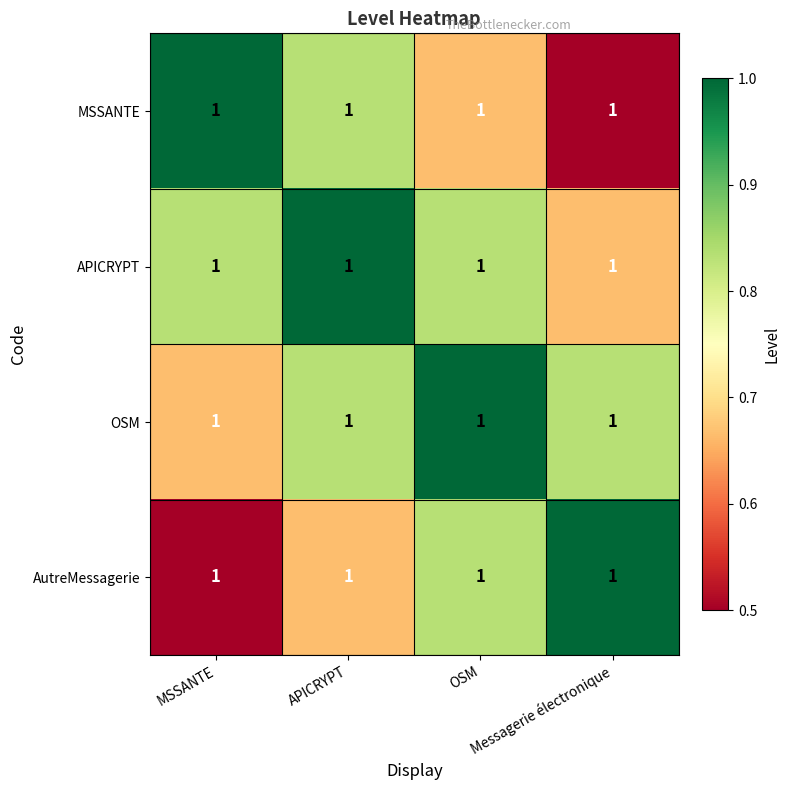

Is the value of AutreMessagerie at APICRYPT greater than the value of OSM at OSM?

No